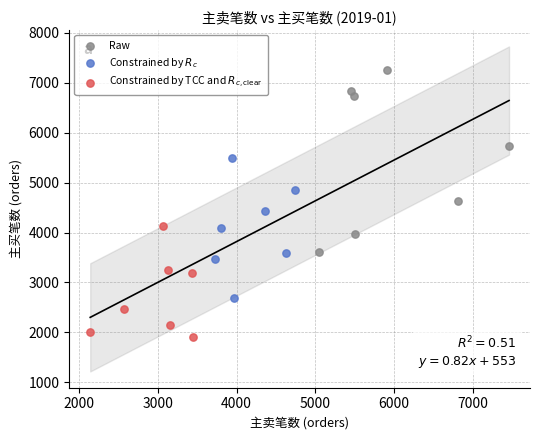

Which series reaches the maximum Y coordinate?

Raw